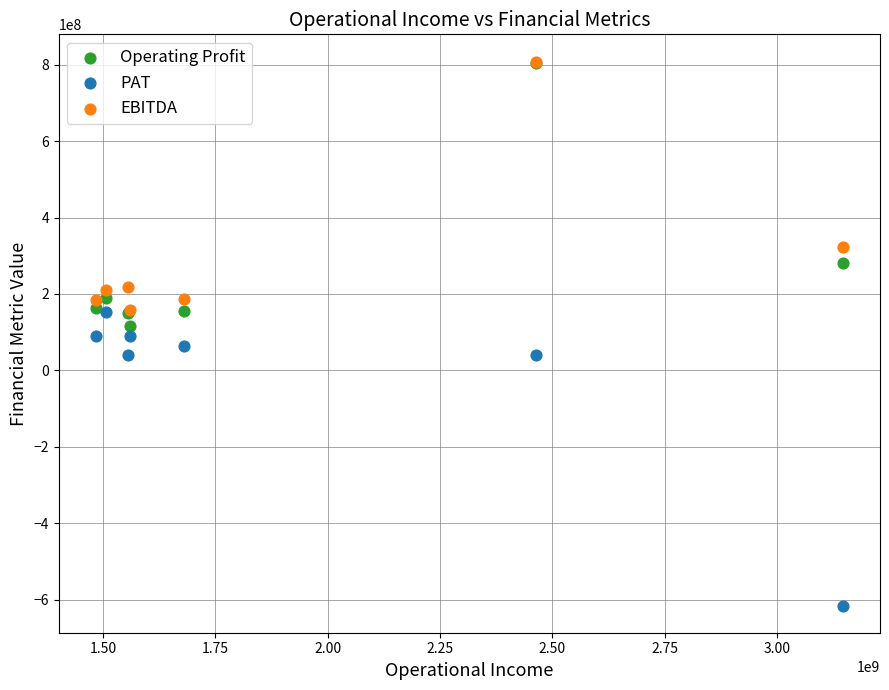

In the Operating Profit series, what Y value is closest to 460163824?

280085701